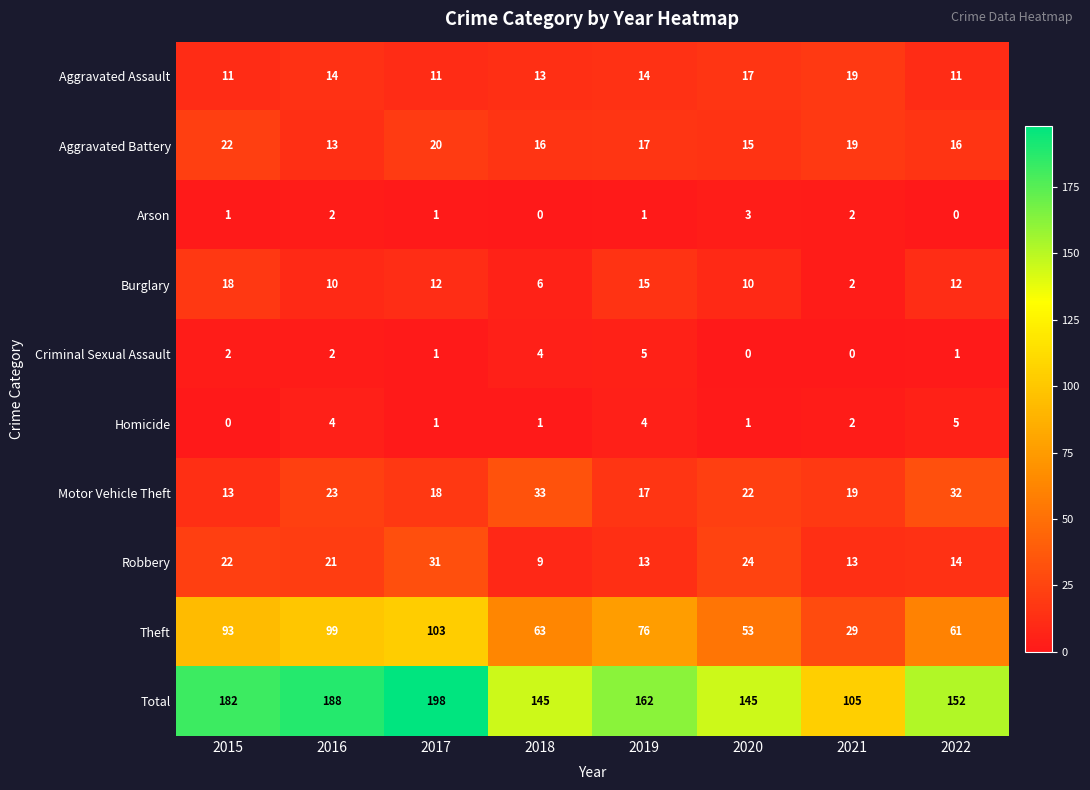

What is the spread (max minus min) of values at 2021?

105